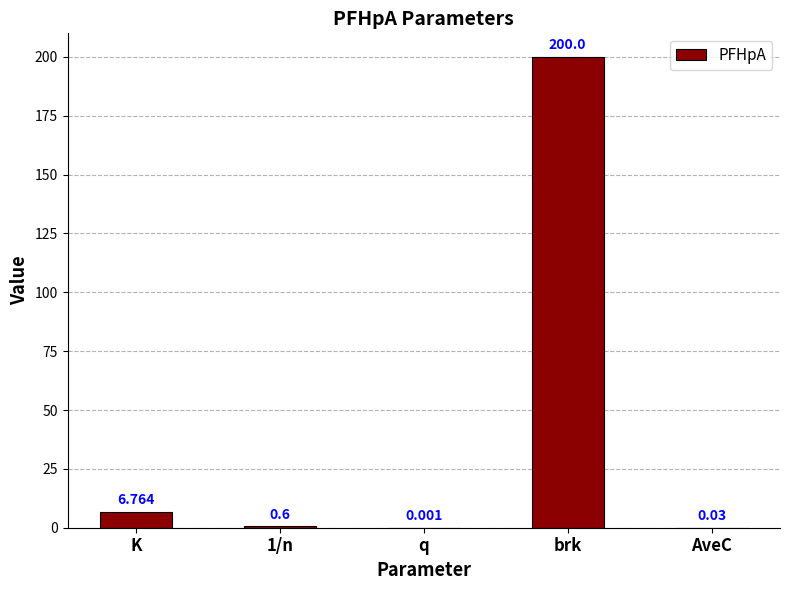

At which label is the value closest to 100?

K